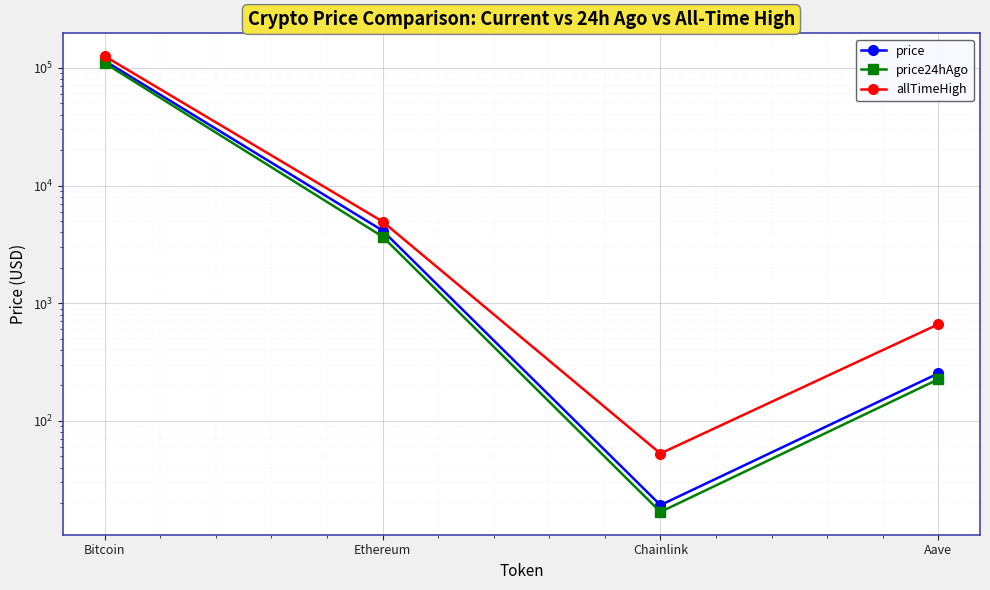

True or false: price24hAgo and allTimeHigh intersect in this chart.

False